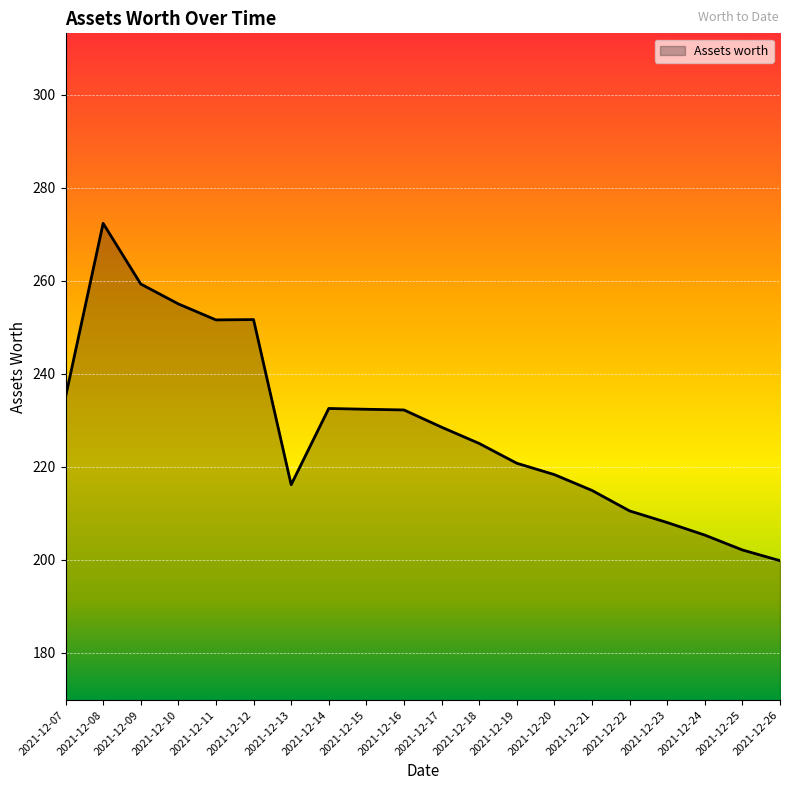

Read the value at 2021-12-23.

208.0